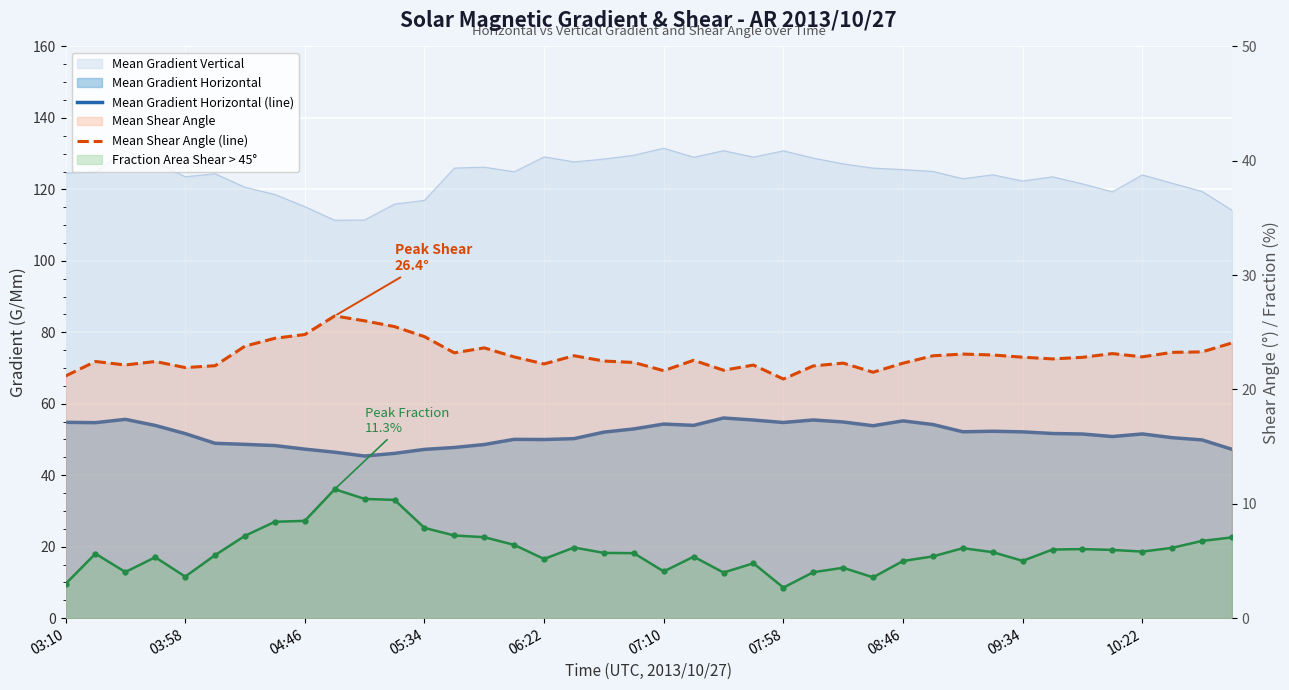

Rank the series at 13 from lowest to highest value.

Fraction Area Shear > 45°, Mean Shear Angle (line), Mean Gradient Horizontal (line)